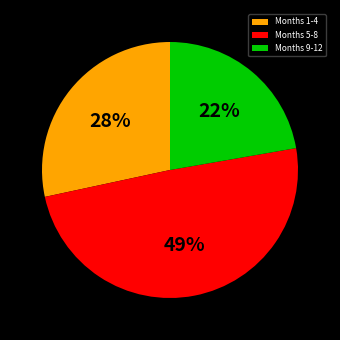

Which has a higher value, Months 9-12 or Months 1-4?

Months 1-4